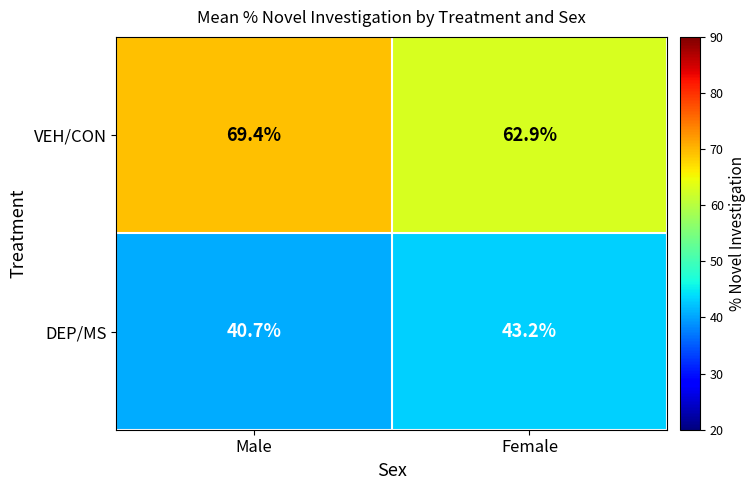

Where does the DEP/MS series first go above 43?

Female